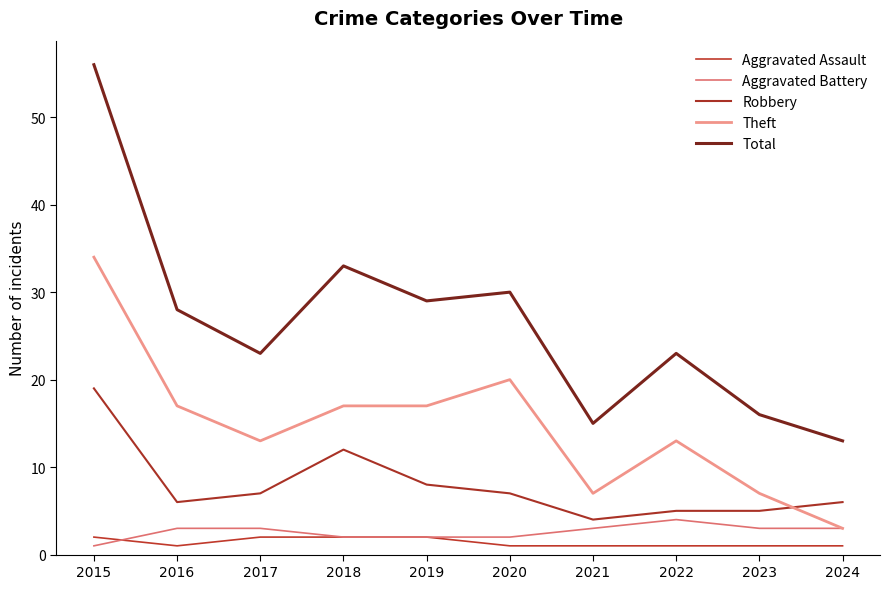

Does the chart display data point markers on the line(s)?

No